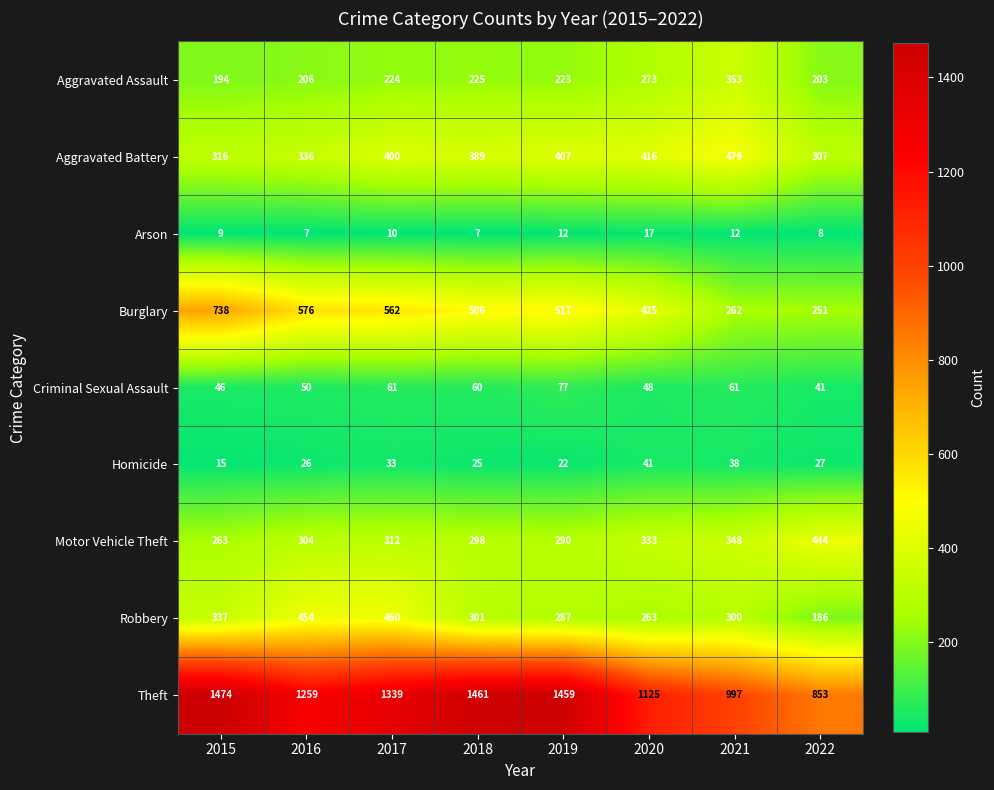

At 2020, list the series in order from smallest to largest.

Arson, Homicide, Criminal Sexual Assault, Robbery, Aggravated Assault, Motor Vehicle Theft, Aggravated Battery, Burglary, Theft